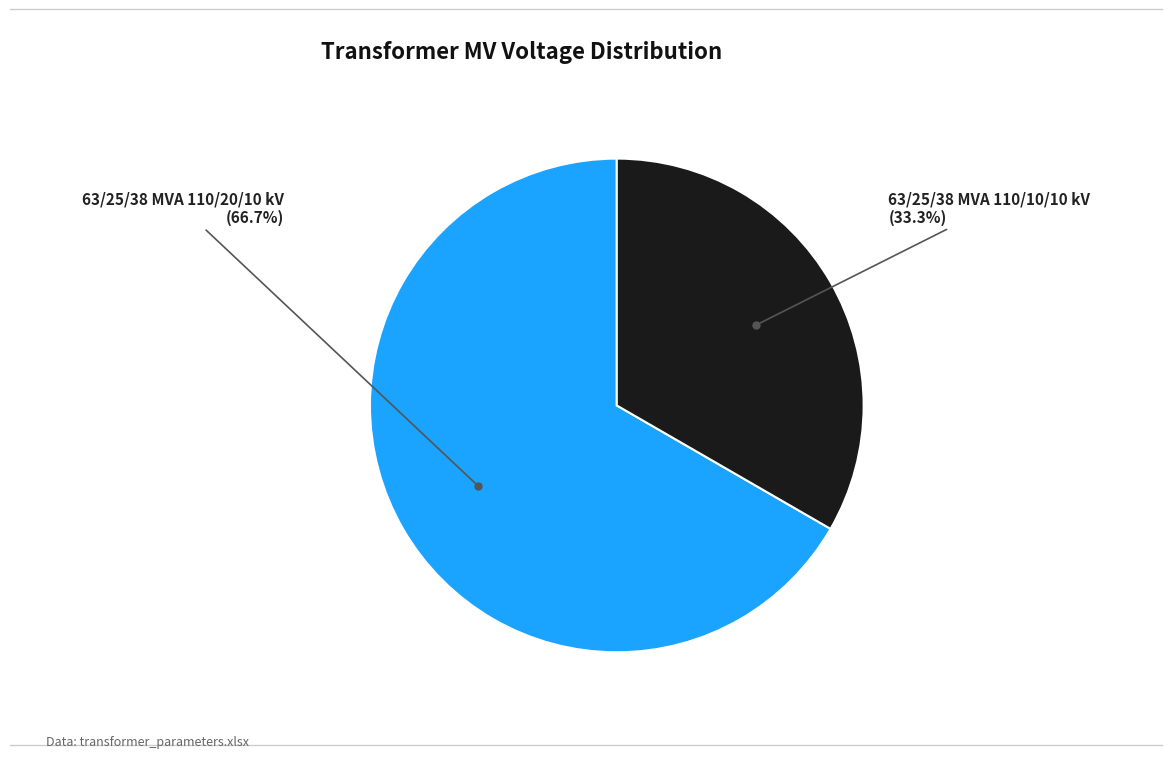

What is the ratio of the value at 63/25/38 MVA 110/20/10 kV to the value at 63/25/38 MVA 110/10/10 kV?

2.0